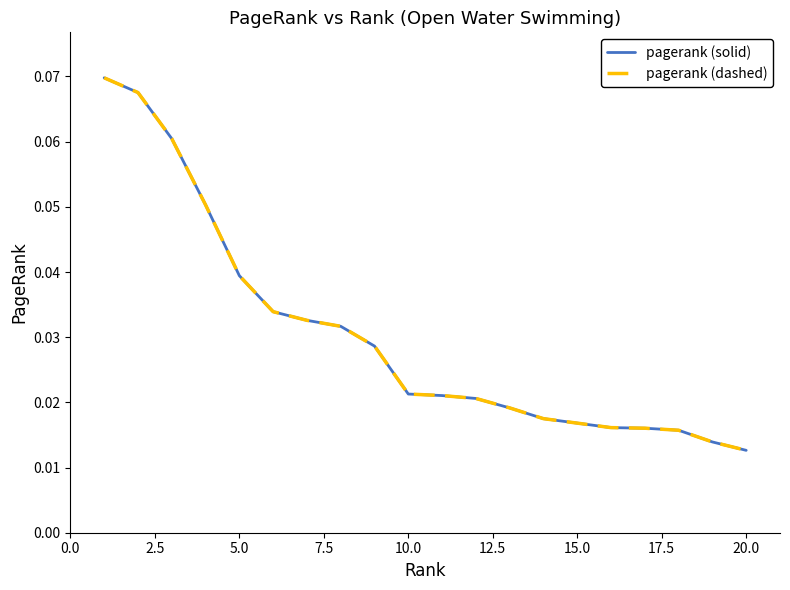

What is the sum of all pagerank (dashed) values?

0.6